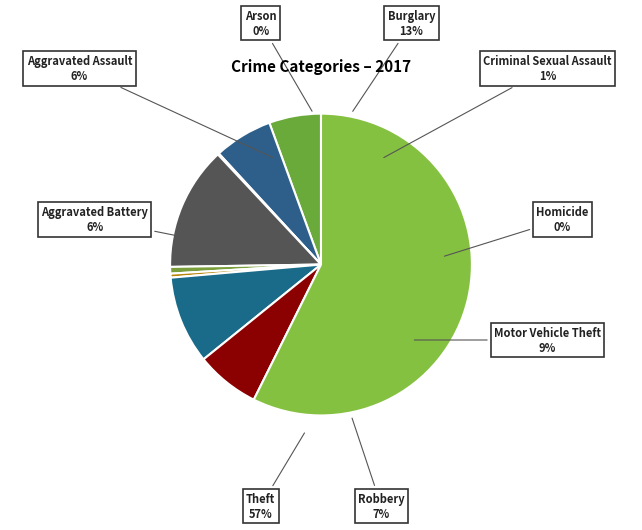

Count the number of slices in the pie.

9